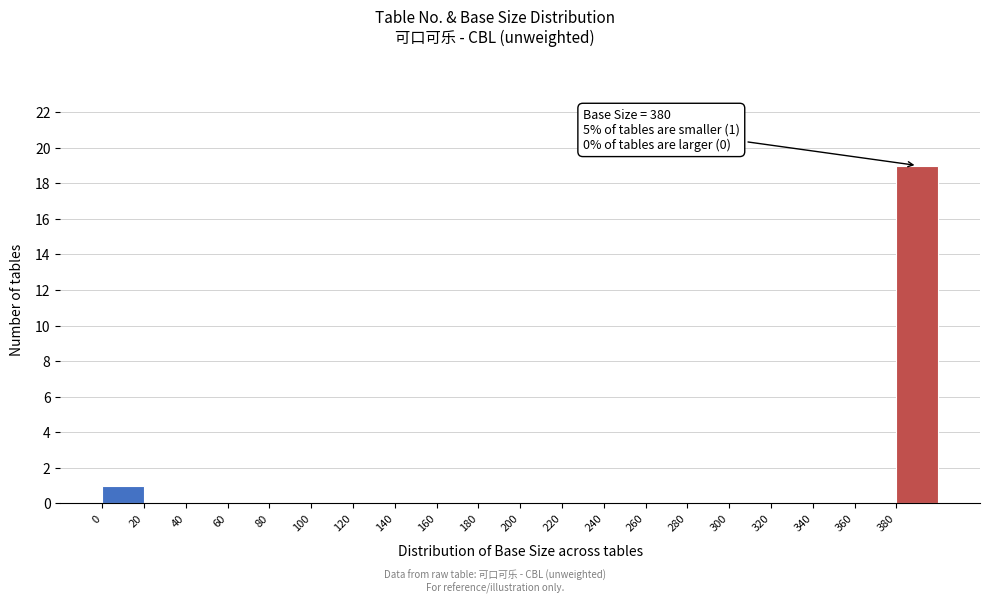

Over which range of the x-axis is the bar tallest?

380 to 400